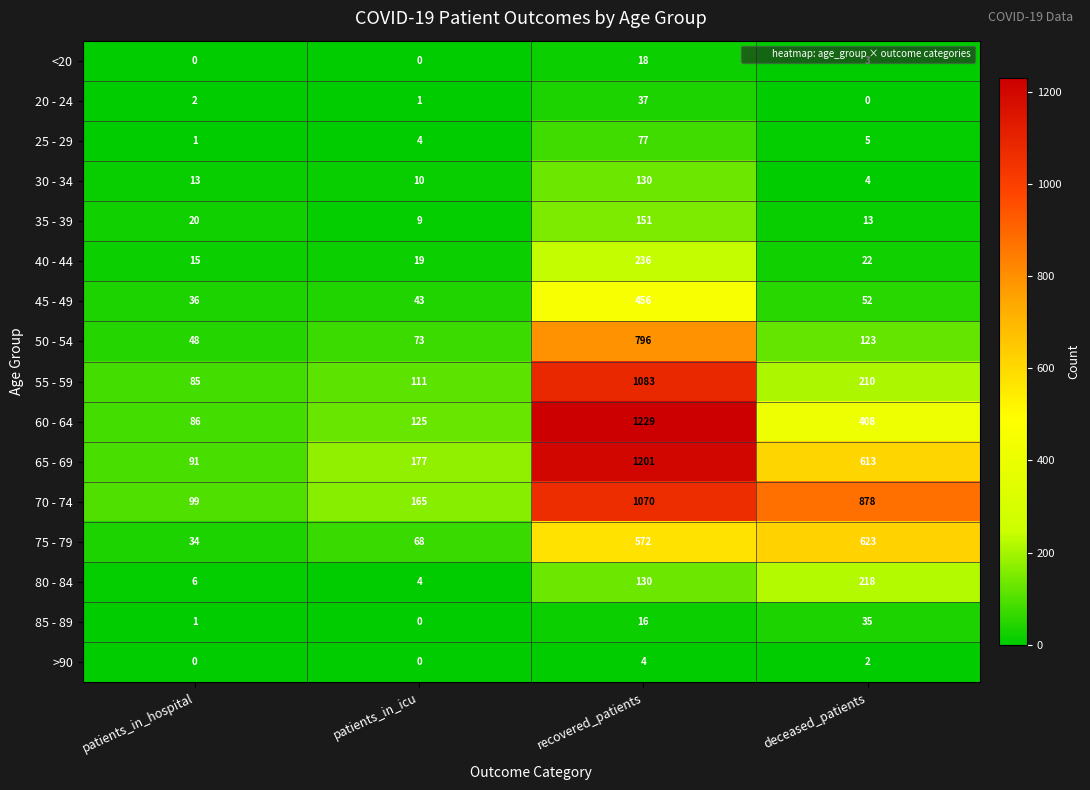

The 30 - 34 series shows 10 at patients_in_icu. True or false?

True